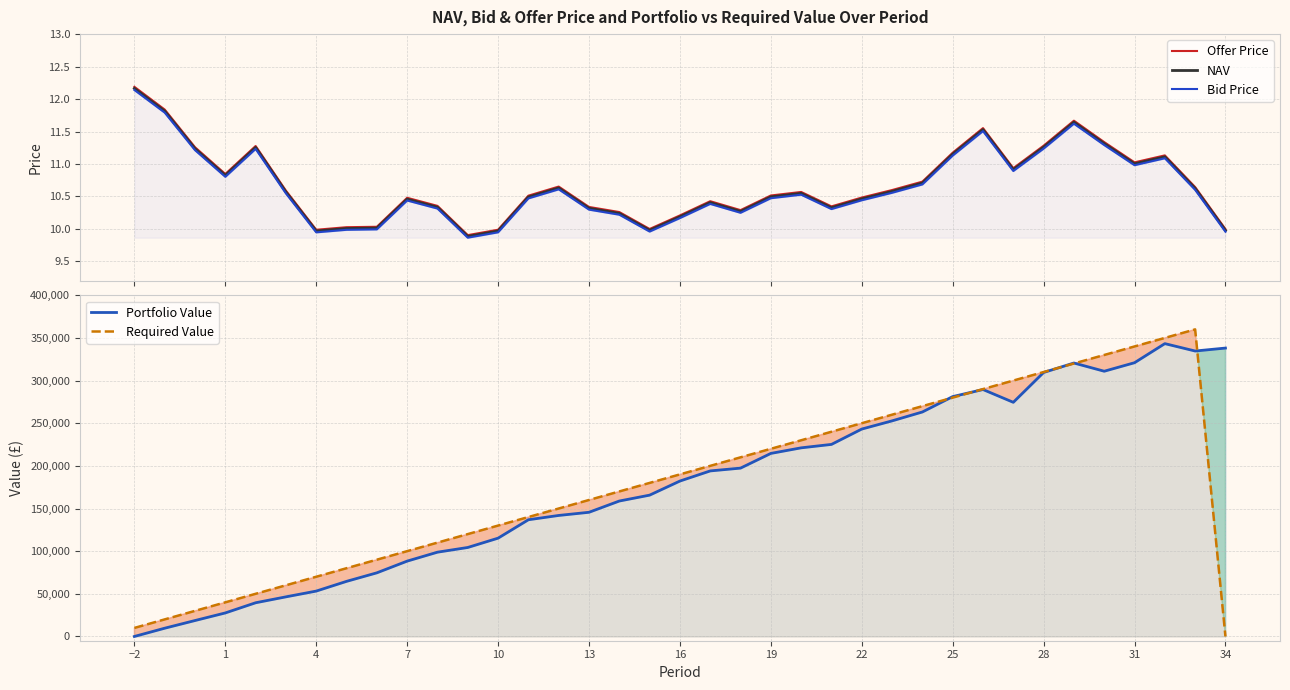

Reading left to right, what are all the values shown in this chart?

Offer Price: 12.2	11.8	11.3	10.8	11.3	10.6	10.0	10.0	10.0	10.5	10.4	9.9	10.0	10.5	10.7	10.3	10.3	10.0	10.2	10.4	10.3	10.5	10.6	10.3	10.5	10.6	10.7	11.2	11.6	10.9	11.3	11.7	11.3	11.0	11.1	10.6	10.0
NAV: 12.2	11.8	11.2	10.8	11.3	10.6	10.0	10.0	10.0	10.5	10.3	9.9	10.0	10.5	10.6	10.3	10.2	10.0	10.2	10.4	10.3	10.5	10.5	10.3	10.5	10.6	10.7	11.2	11.5	10.9	11.3	11.6	11.3	11.0	11.1	10.6	10.0
Bid Price: 12.1	11.8	11.2	10.8	11.2	10.5	9.9	10.0	10.0	10.4	10.3	9.9	9.9	10.5	10.6	10.3	10.2	10.0	10.2	10.4	10.2	10.5	10.5	10.3	10.4	10.6	10.7	11.1	11.5	10.9	11.2	11.6	11.3	11.0	11.1	10.6	10.0
Portfolio Value: 0.0	9674.2	18671.4	27583.7	39501.7	46443.4	53198.3	64596.8	74605.4	88327.0	98812.0	104322.7	115241.9	136824.4	141868.0	145581.8	158783.3	165679.6	182204.9	194075.9	197367.4	214600.3	221138.6	225160.5	243157.9	252758.3	263174.8	281209.1	289497.9	274512.4	309486.0	320591.6	310950.9	320925.5	343313.0	334649.6	338108.0
Required Value: 10000.0	20000.0	30000.0	40000.0	50000.0	60000.0	70000.0	80000.0	90000.0	100000.0	110000.0	120000.0	130000.0	140000.0	150000.0	160000.0	170000.0	180000.0	190000.0	200000.0	210000.0	220000.0	230000.0	240000.0	250000.0	260000.0	270000.0	280000.0	290000.0	300000.0	310000.0	320000.0	330000.0	340000.0	350000.0	360000.0	0.0